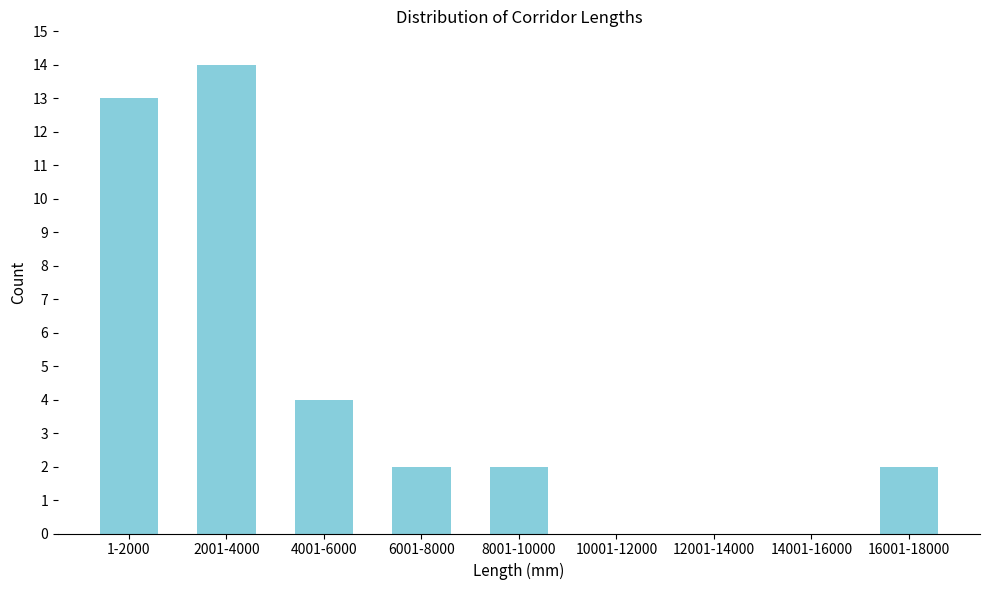

Reading left to right, what are all the values shown in this chart?

1-2000=13	2001-4000=14	4001-6000=4	6001-8000=2	8001-10000=2	10001-12000=0	12001-14000=0	14001-16000=0	16001-18000=2